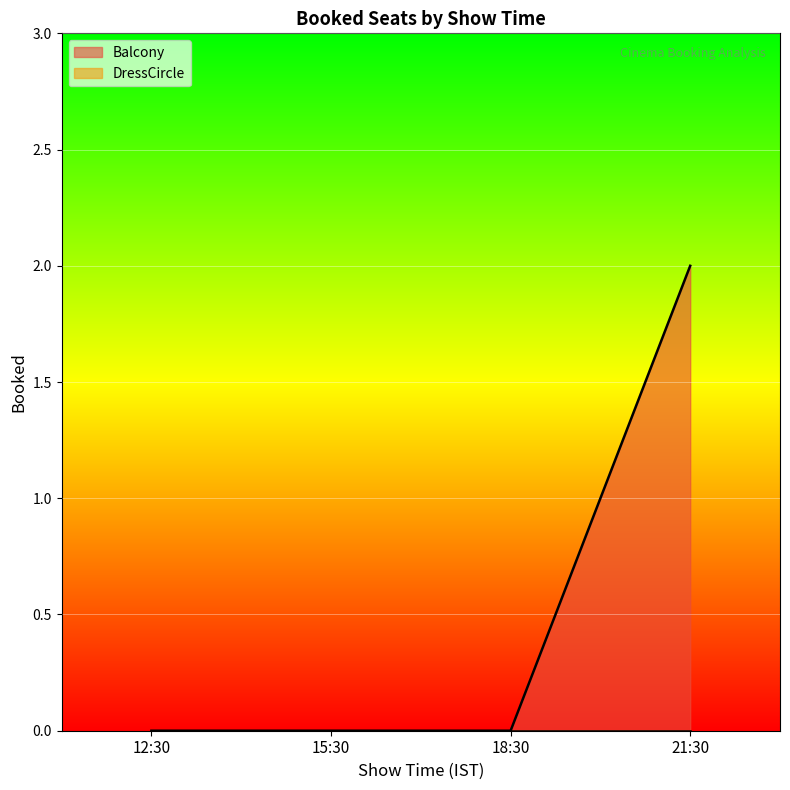

What is the sum of all values?

2